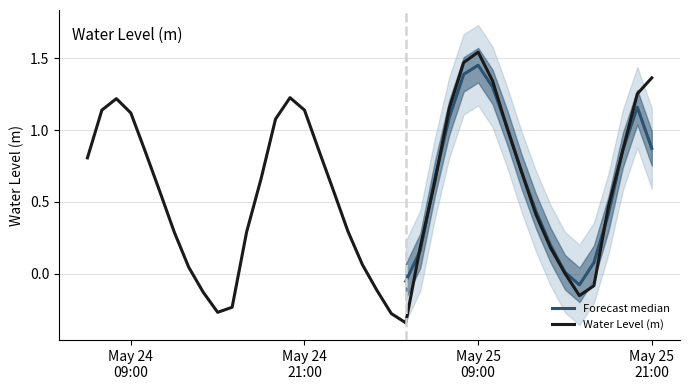

What is the maximum value shown in the chart?

1.5